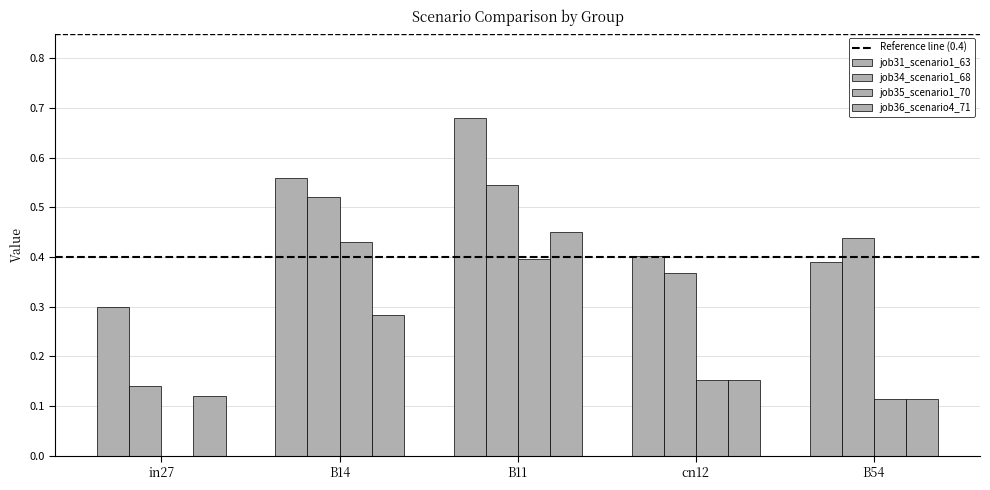

Which series changed the most between B14 and cn12?

job35_scenario1_70